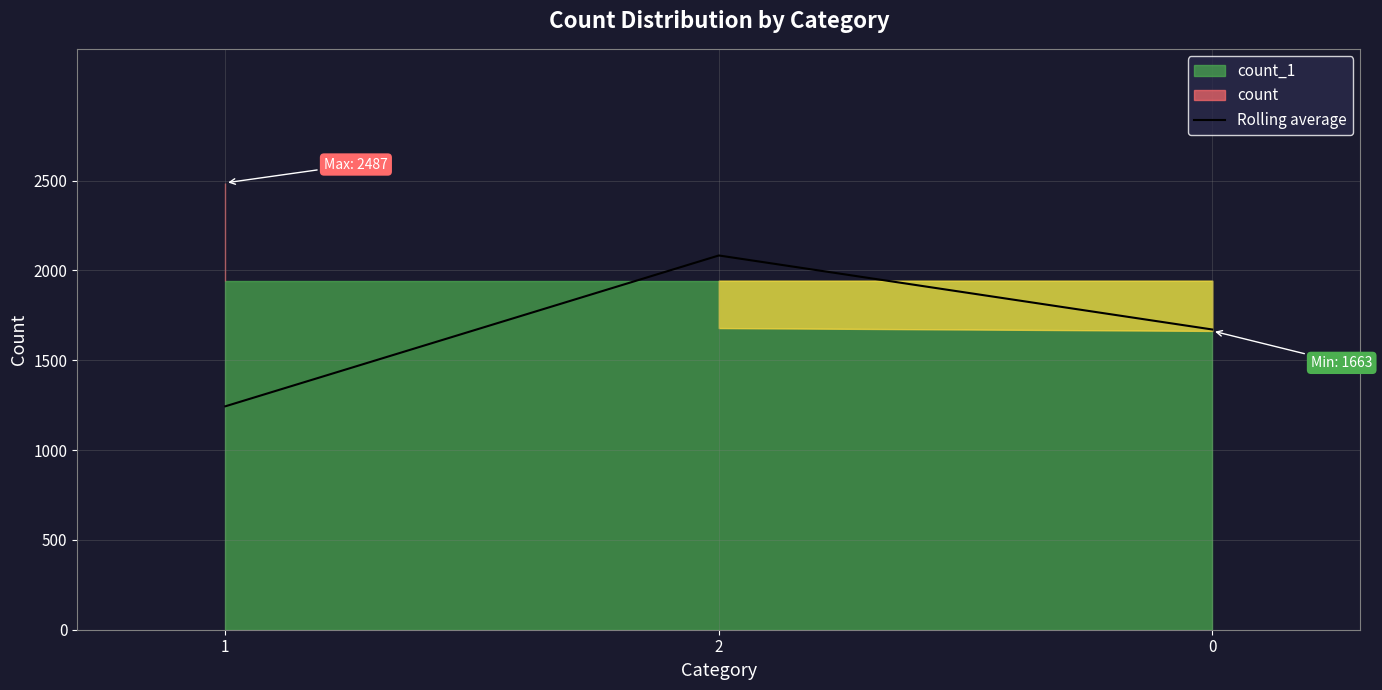

What position from the left is 1?

1